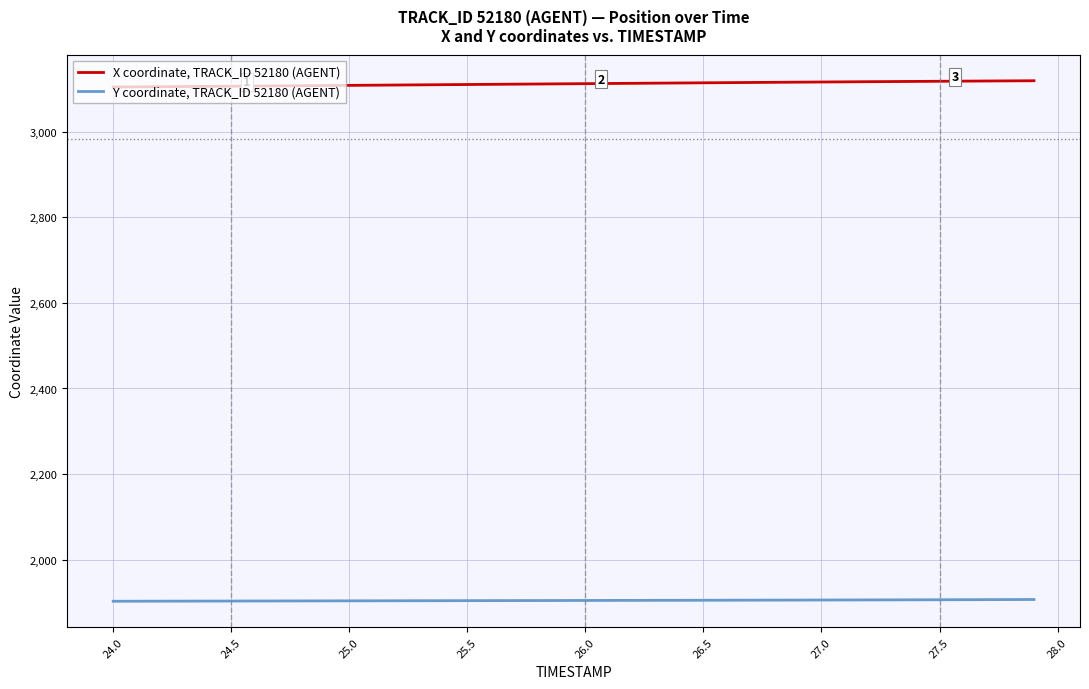

How many values in the X series exceed 3112?

21